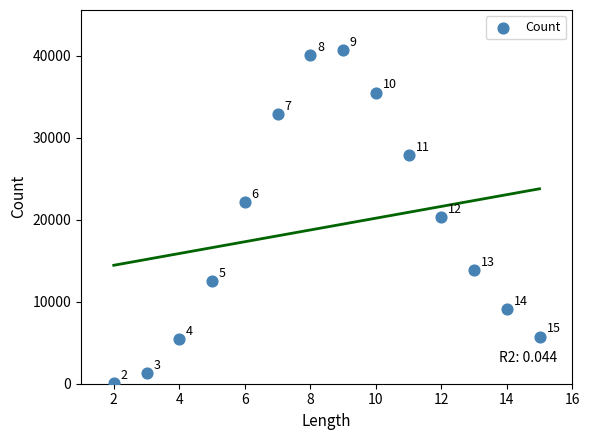

What is the range of Y values (max minus min)?

40603